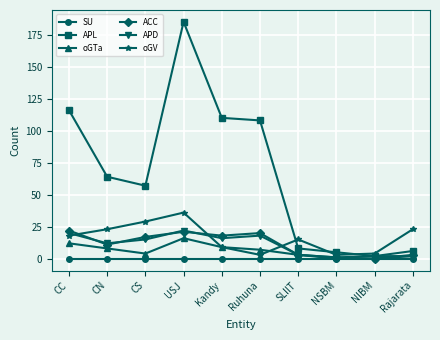

Where does the ACC series first go above 17?

CC